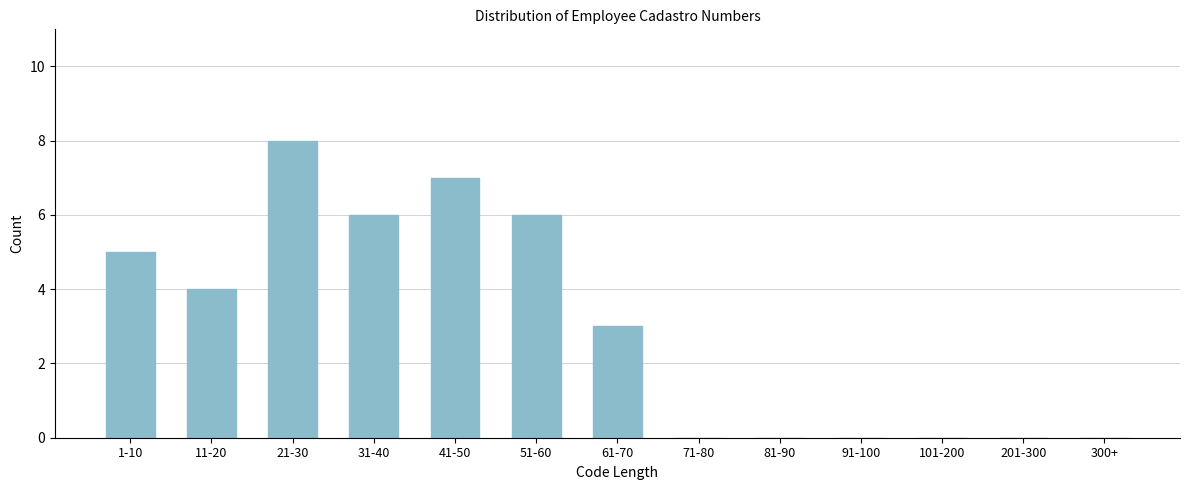

Reading left to right, what are all the values shown in this chart?

1-10=5	11-20=4	21-30=8	31-40=6	41-50=7	51-60=6	61-70=3	71-80=0	81-90=0	91-100=0	101-200=0	201-300=0	300+=0